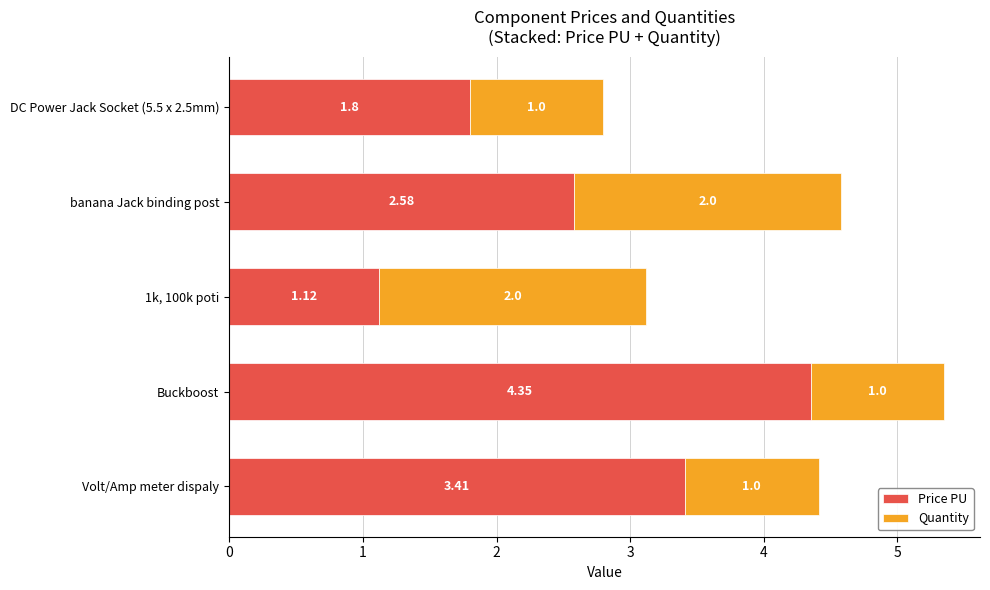

What is the total value across all series at Volt/Amp meter dispaly?

4.4